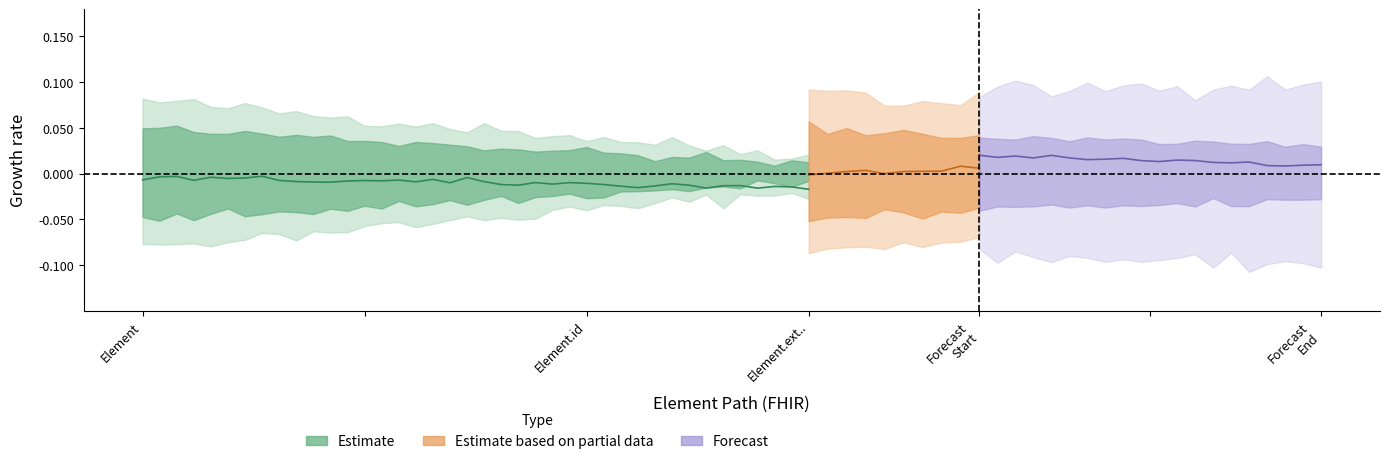

Is it true that Min equals 0 at Element?

True